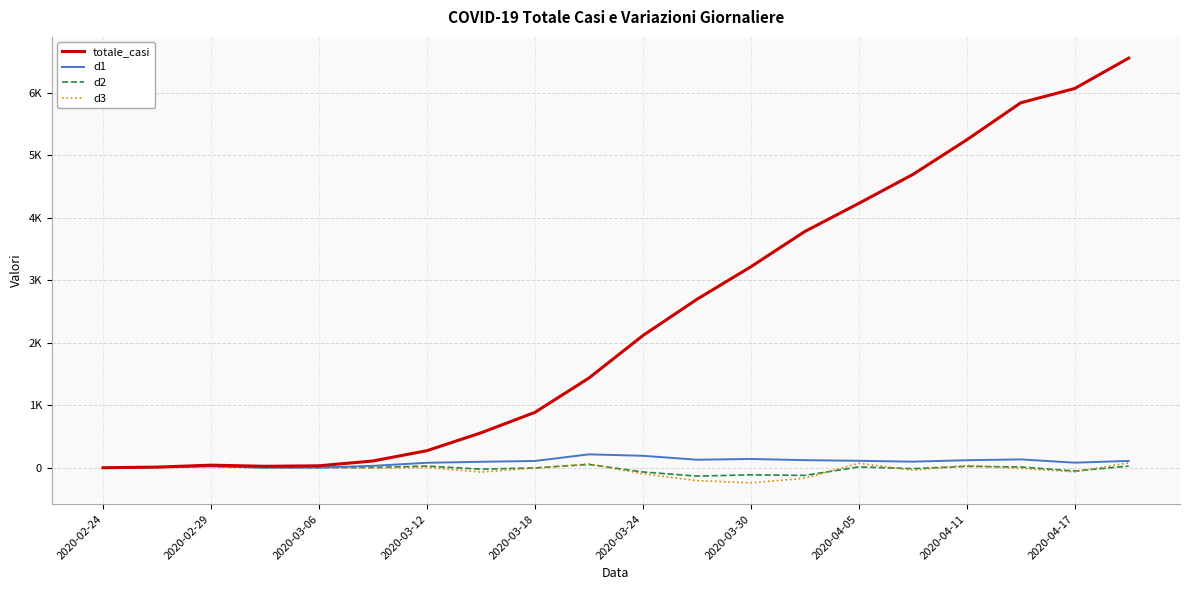

At which category is the sum across all series the highest?

19